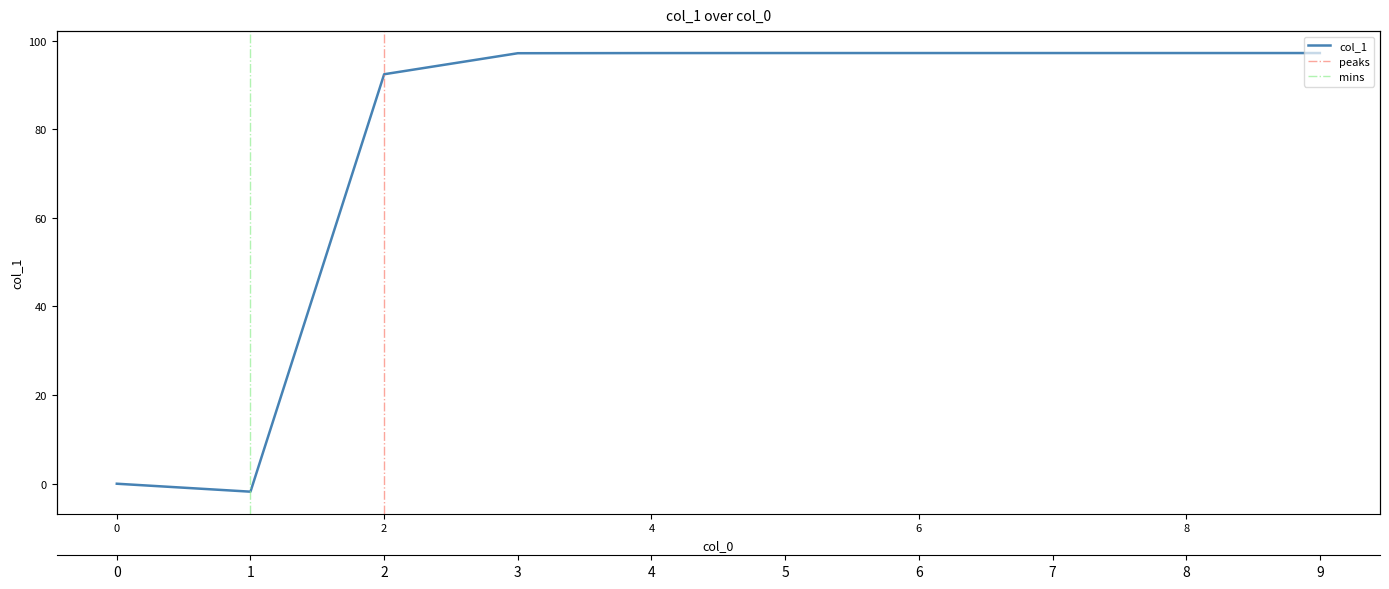

True or false: there are more than 2 points higher than both neighbors.

False